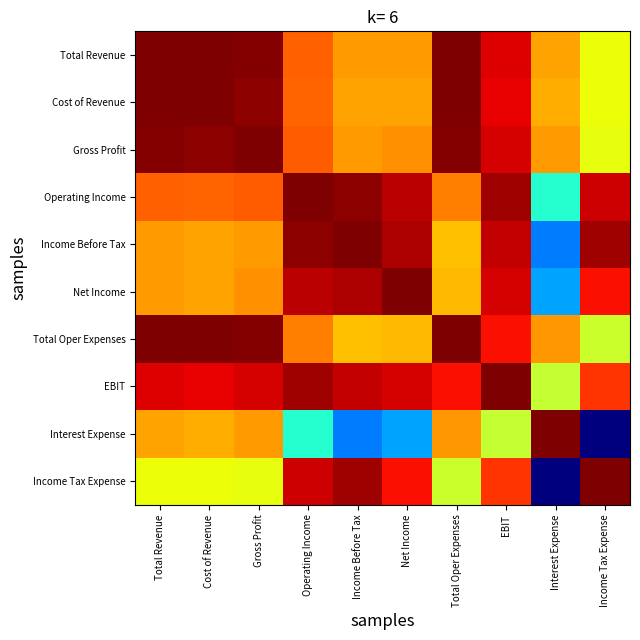

Count the number of data series in this chart.

10